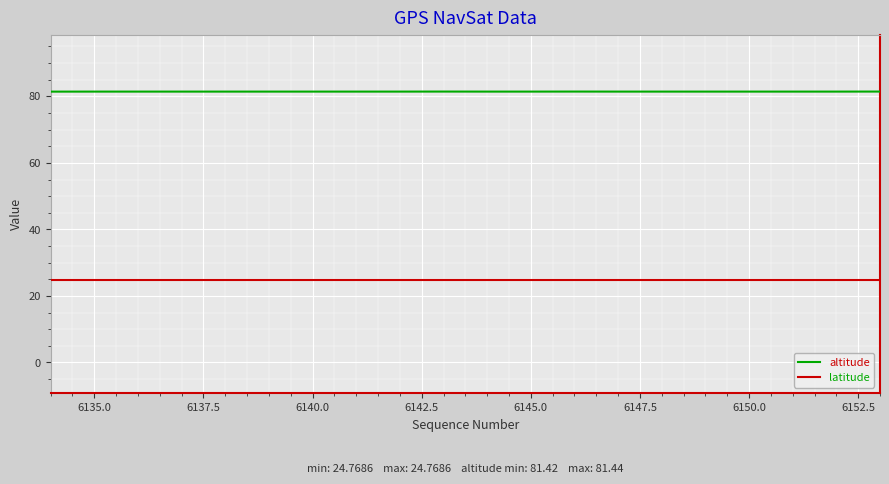

List the series in order of their overall mean, lowest first.

latitude, altitude